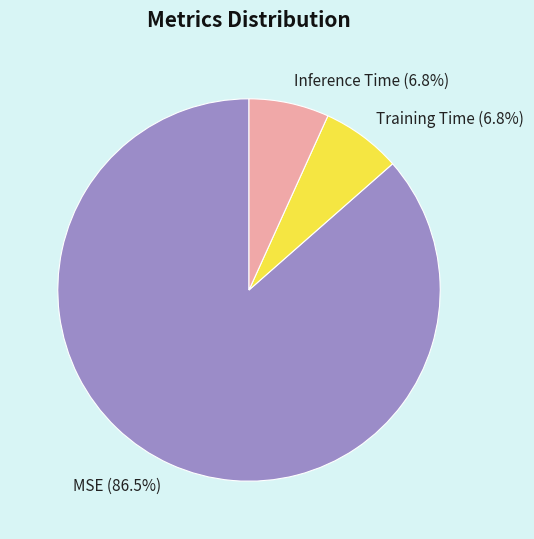

To the nearest percent, what is the combined percentage of Training Time and Inference Time?

14%